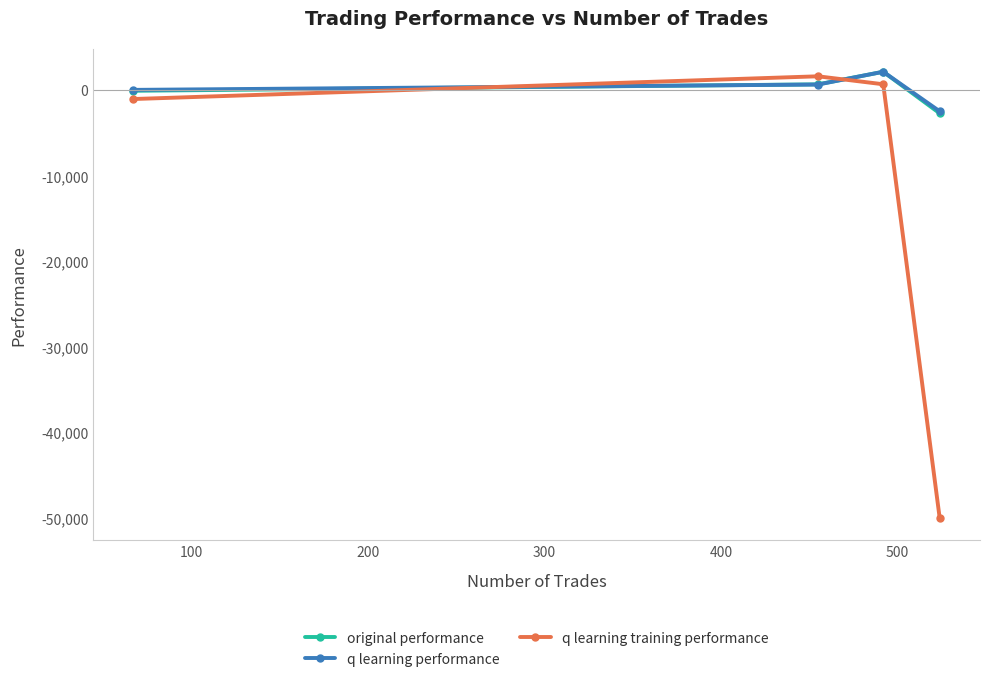

In original performance, how many points are higher than both neighbors (excluding endpoints)?

1